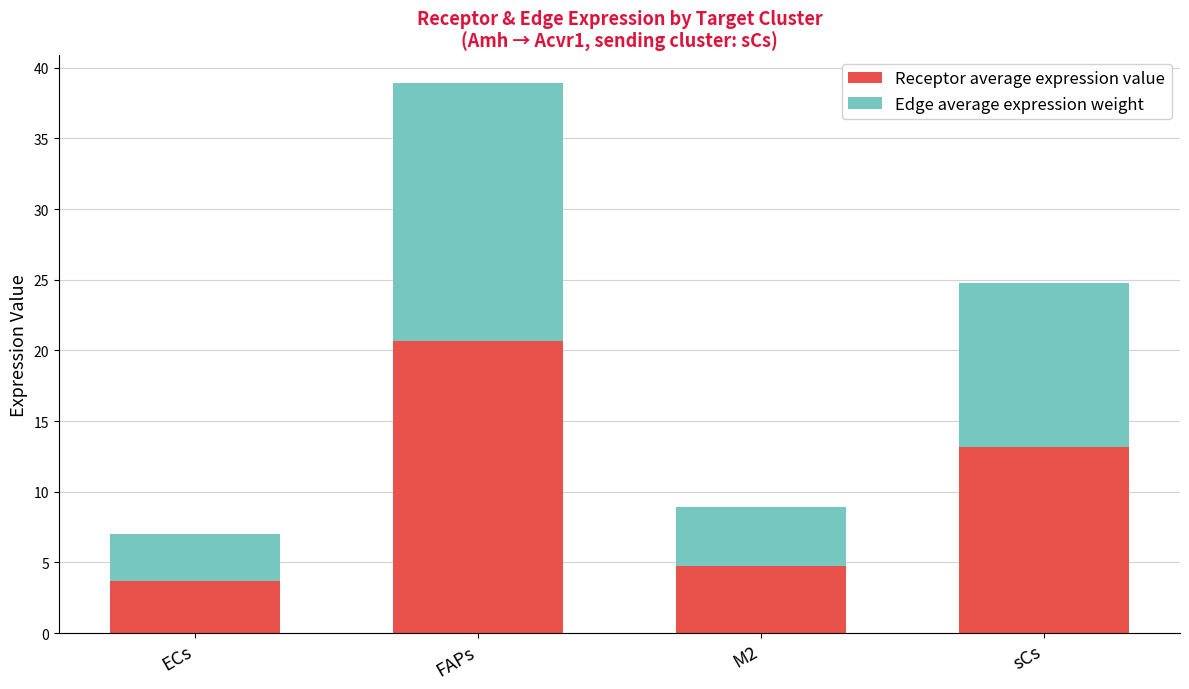

What is the difference between the maximum and minimum values in the Receptor average expression value series?

17.0